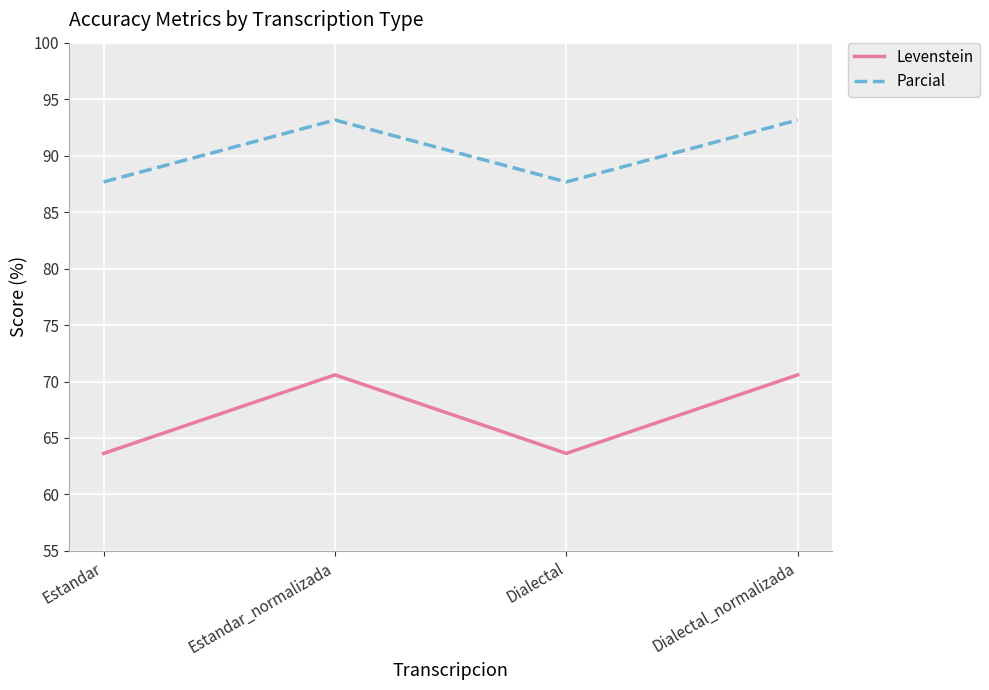

List the series in order of their peak value, highest first.

Parcial, Levenstein